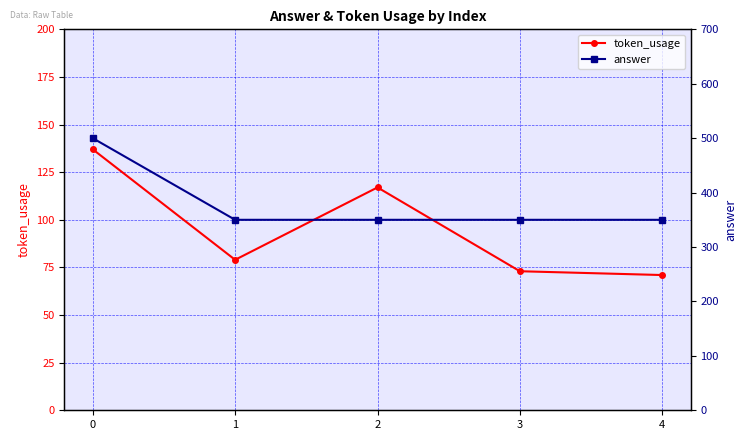

What is the sum of the token_usage values at 4 and 1?

150